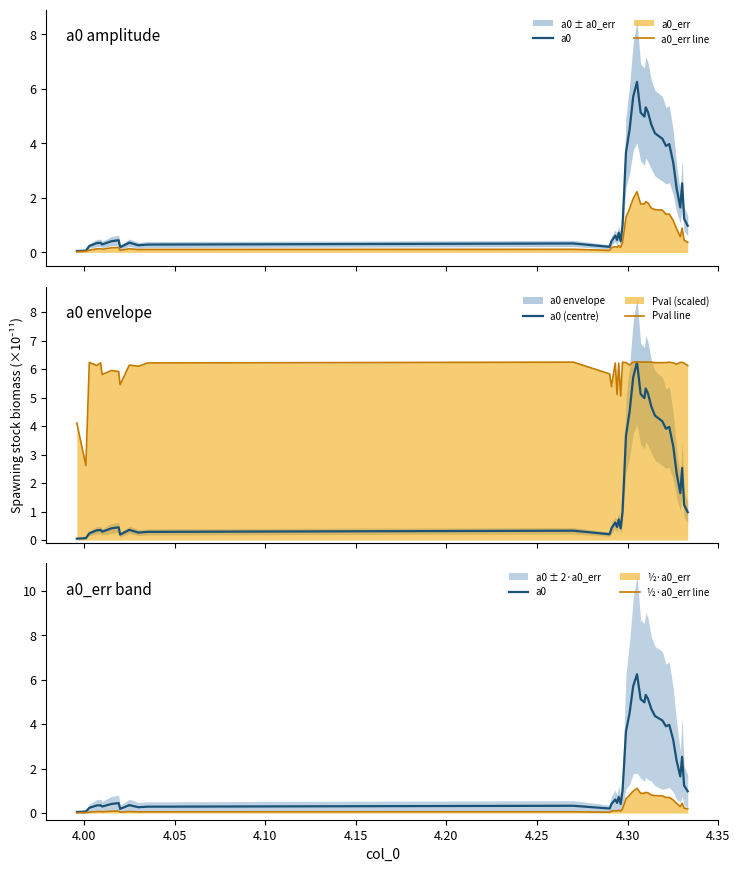

What is the minimum value for Pval line?

2.6